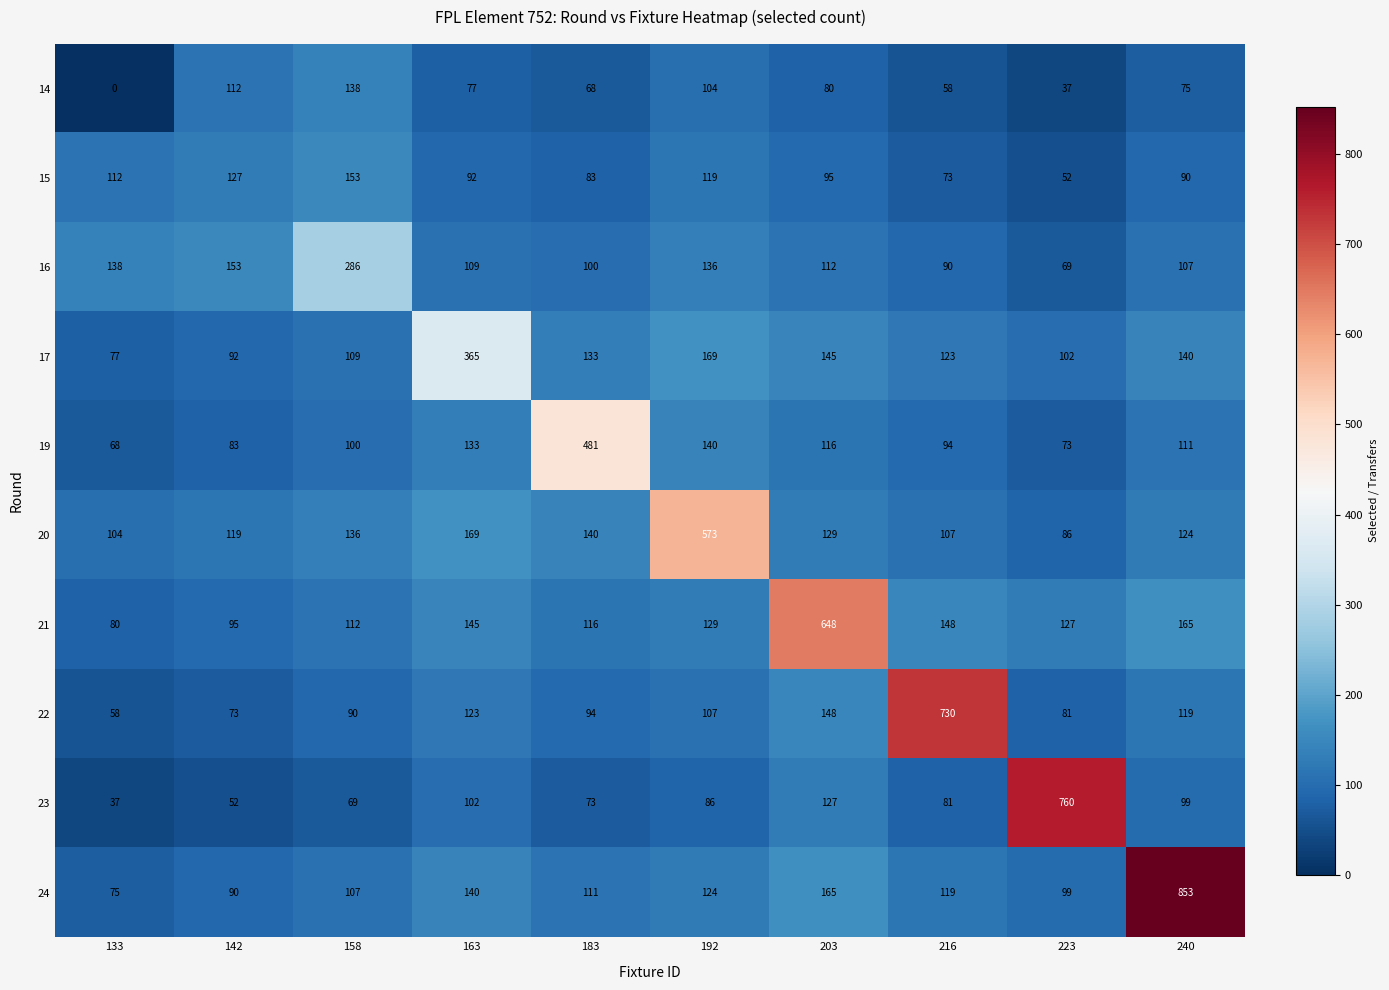

What is the sum of all 21 values?

1765